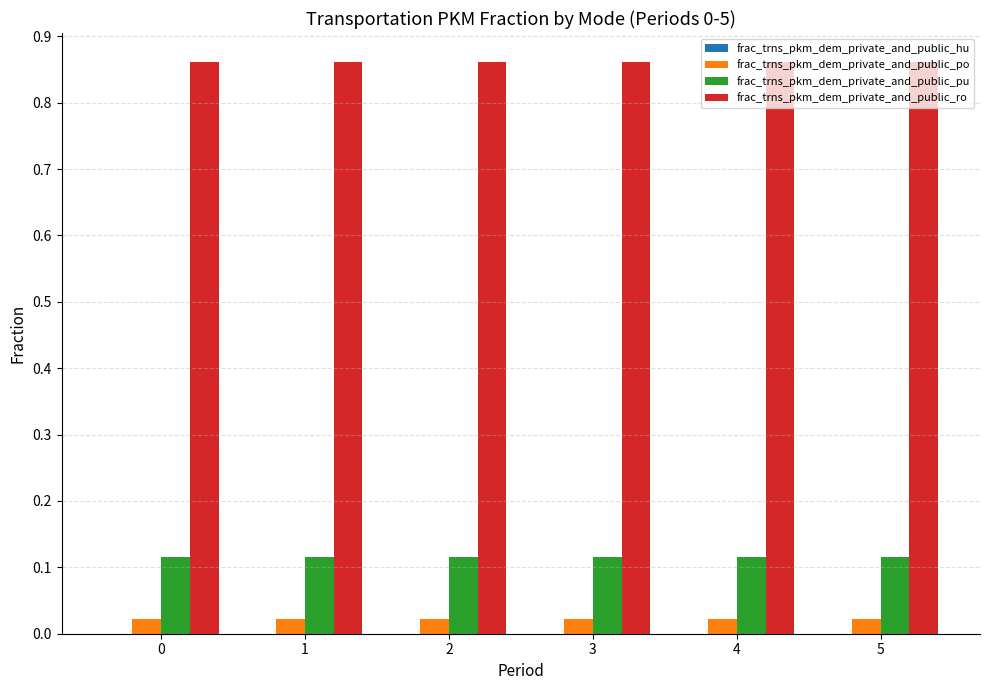

Rank the series at 1 from lowest to highest value.

frac_trns_pkm_dem_private_and_public_po, frac_trns_pkm_dem_private_and_public_pu, frac_trns_pkm_dem_private_and_public_ro